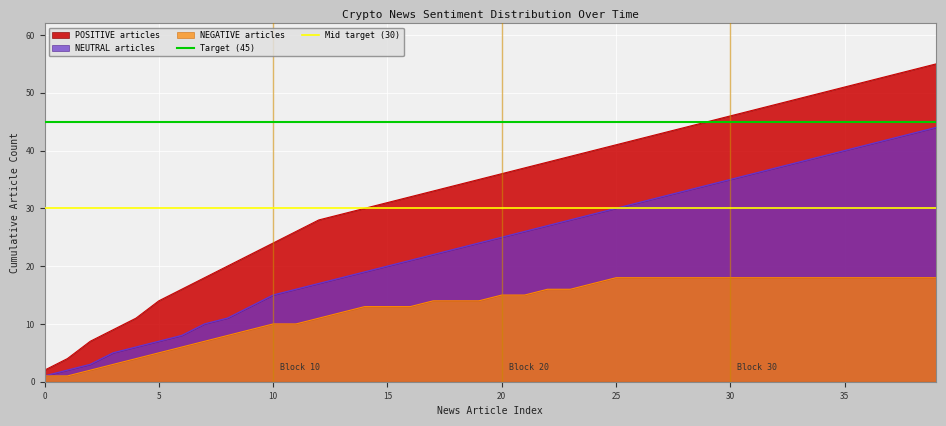

What is the sum of all Mid target (30) values?

60